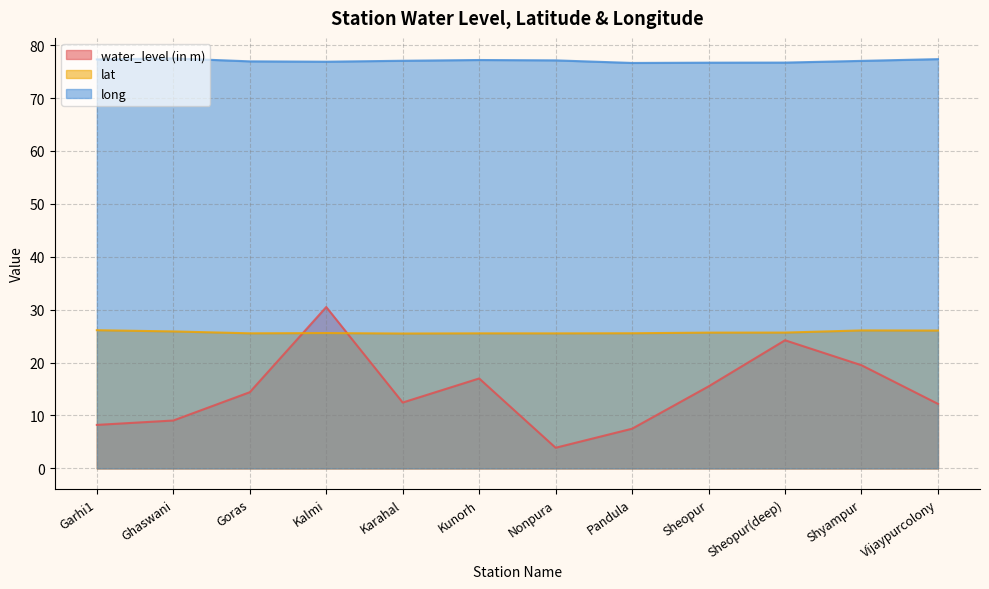

Is it true that long equals 76.7 at Sheopur(deep)?

True